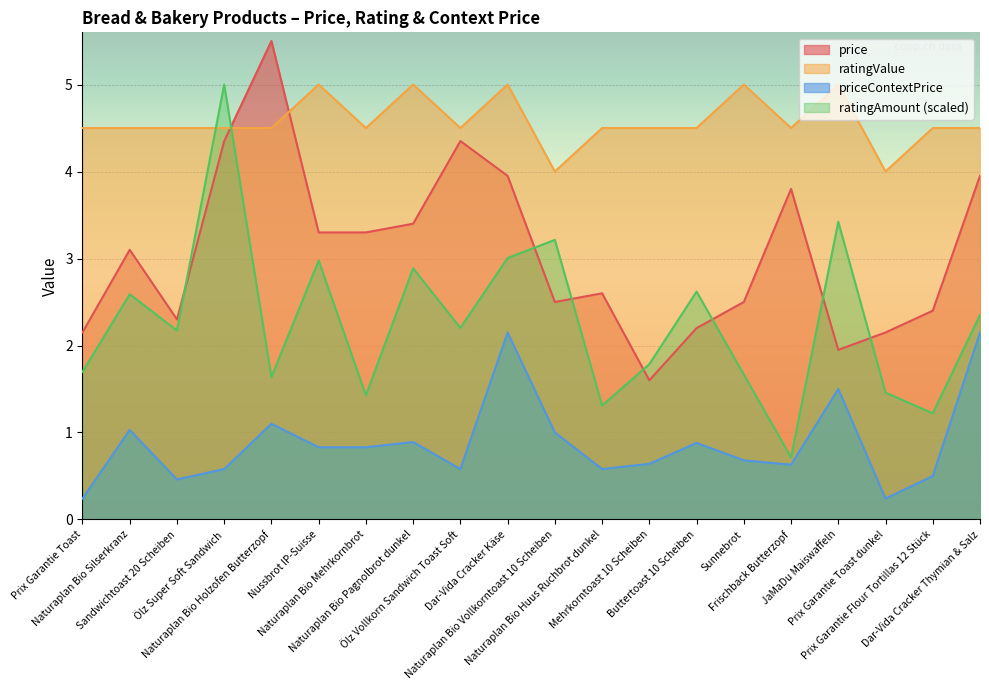

The price series shows 2.4 at Naturaplan Bio Pagnolbrot dunkel. True or false?

False